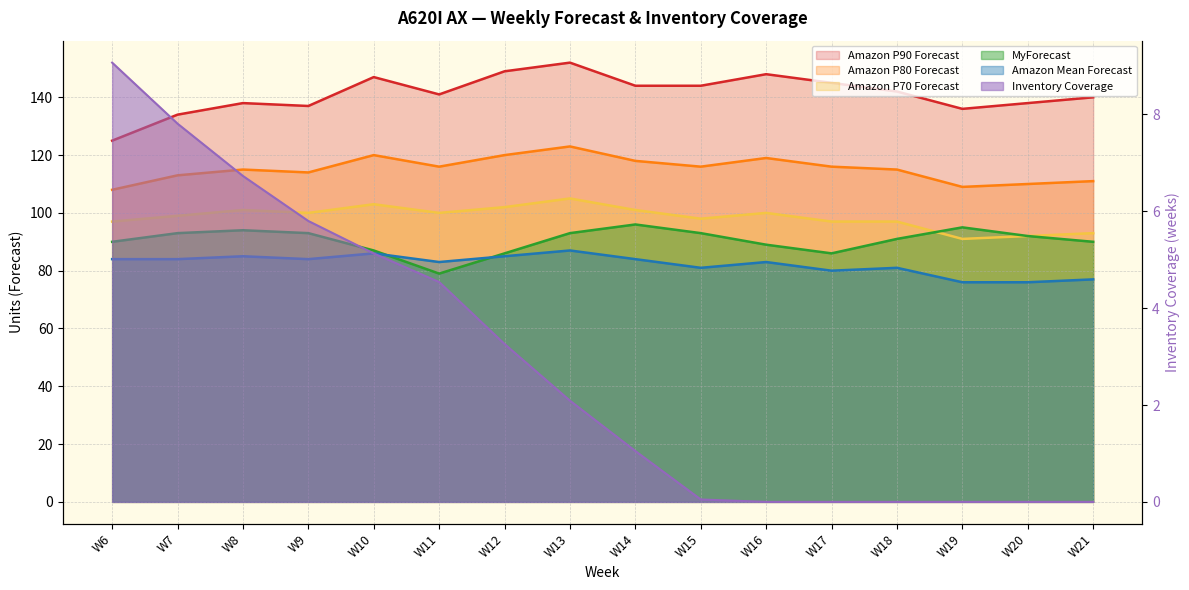

How many interior local valleys does the Amazon P70 Forecast series have?

4